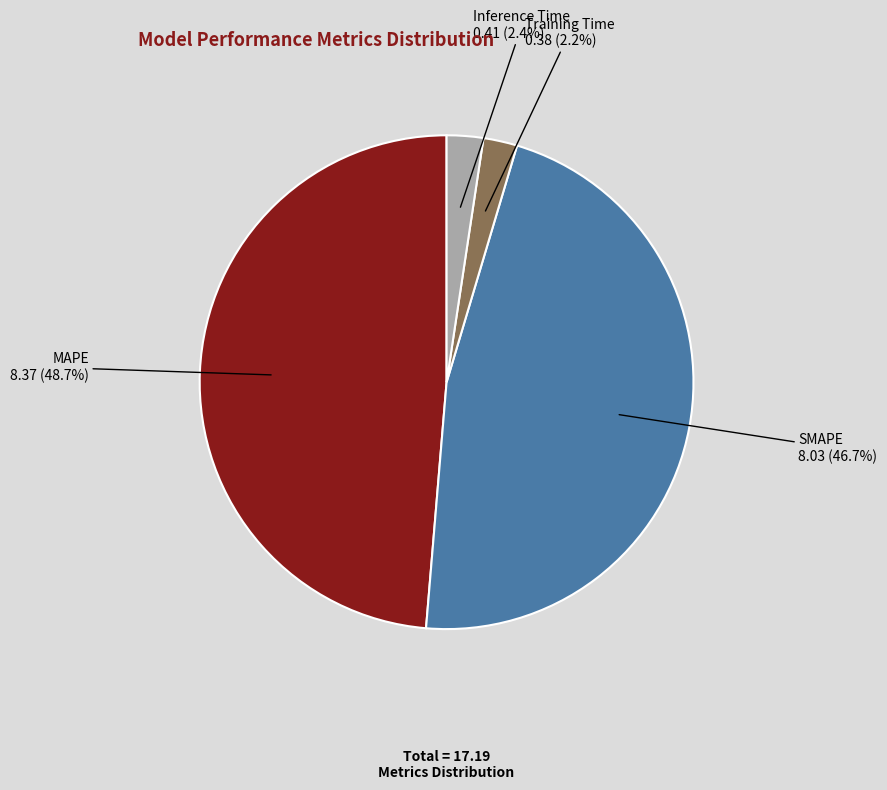

Which slice is the largest?

MAPE